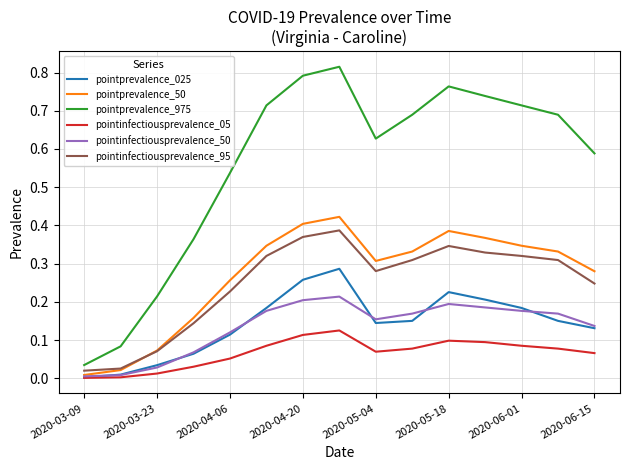

Does the chart display data point markers on the line(s)?

No